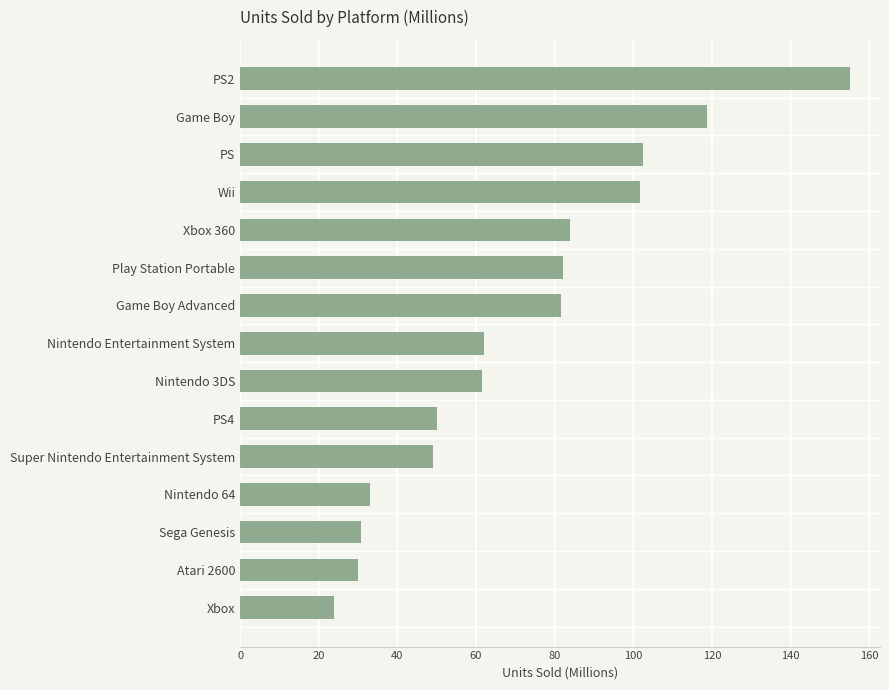

What is the label of the 15th bar from the bottom?

PS2